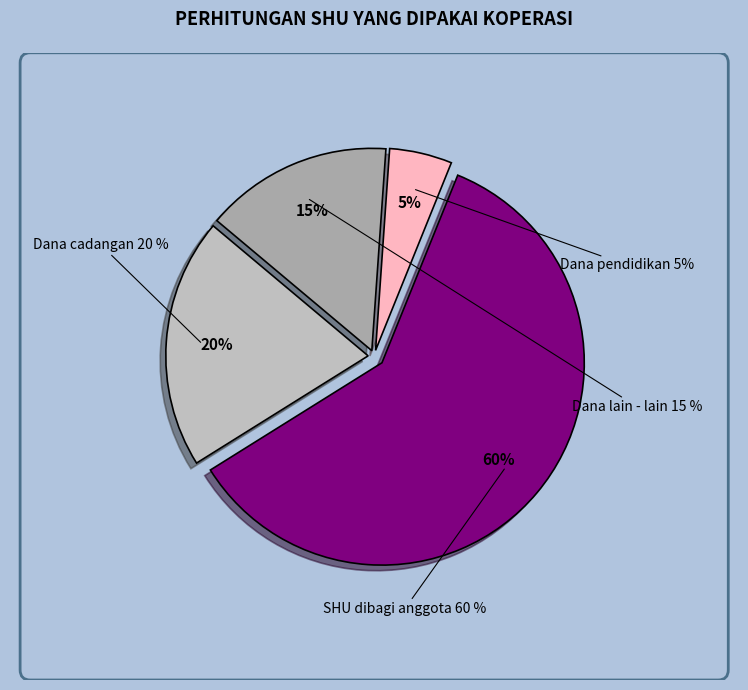

How many slices are in this pie chart?

4